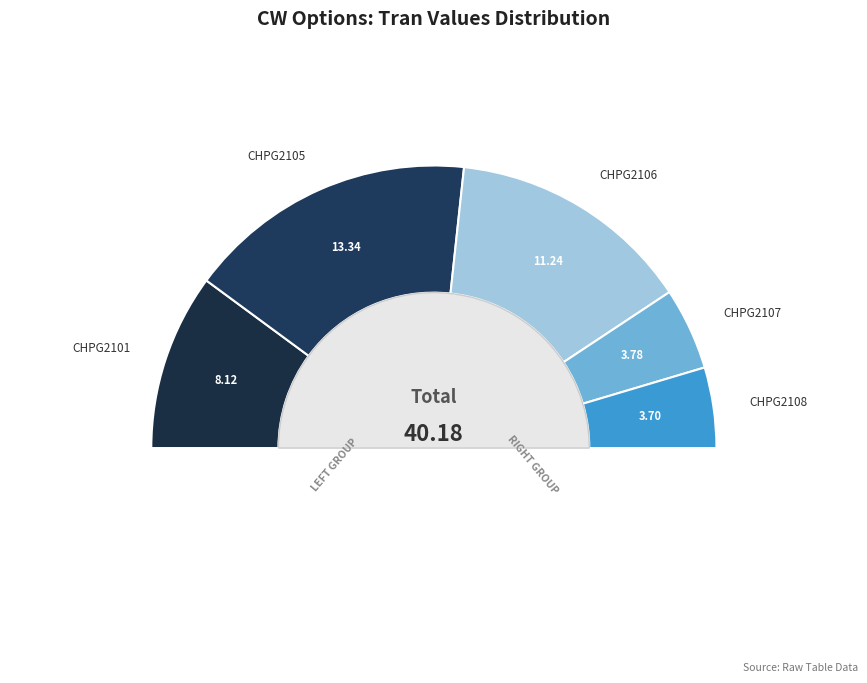

True or false: CHPG2108 accounts for 9% of the total.

True